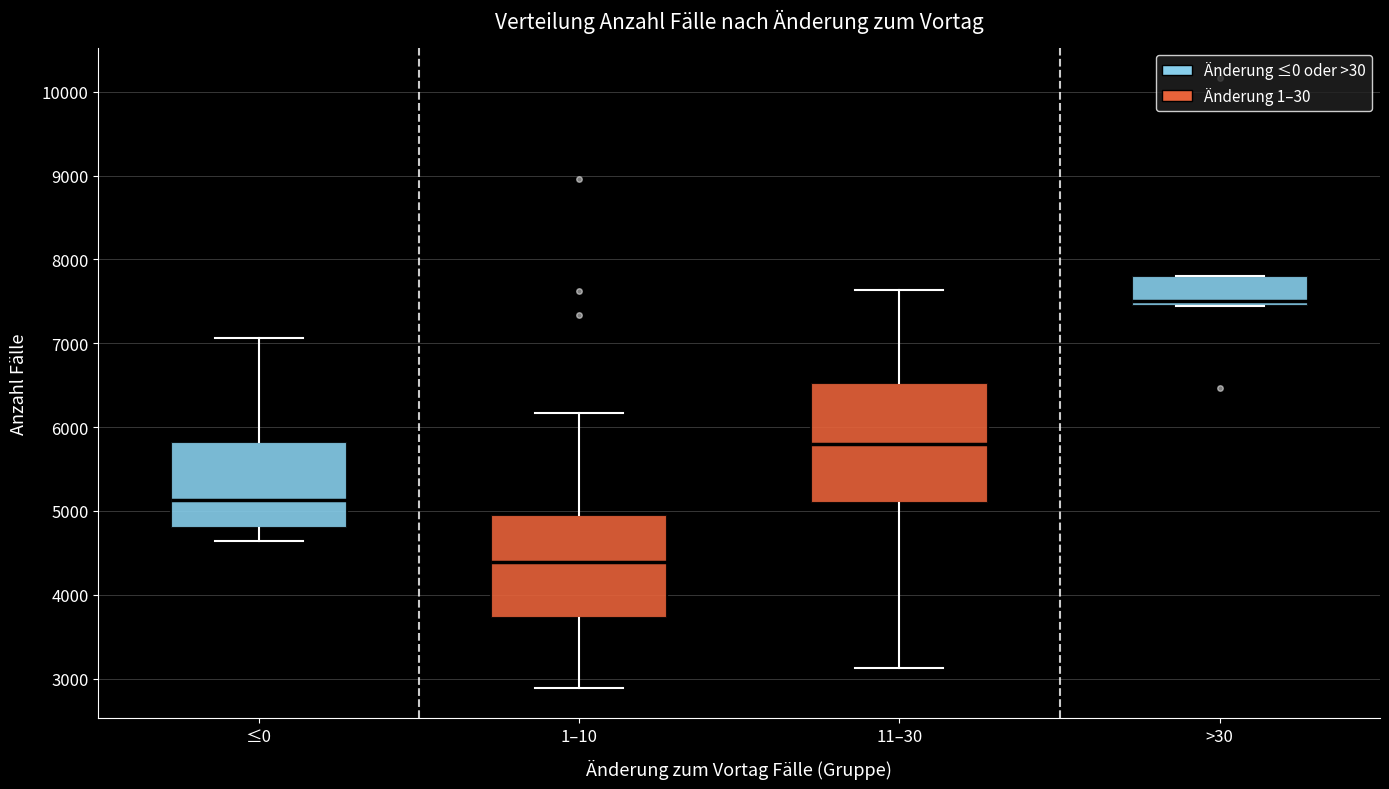

Which box is the tallest, from its lower edge to its upper edge?

11–30